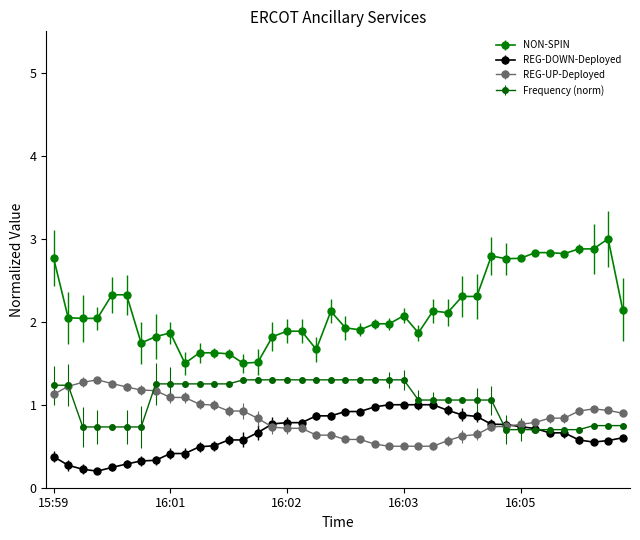

At how many categories does at least one series exceed 0?

40